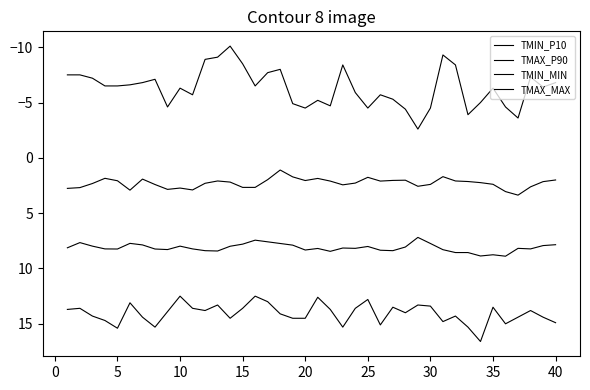

Does the chart display data point markers on the line(s)?

No